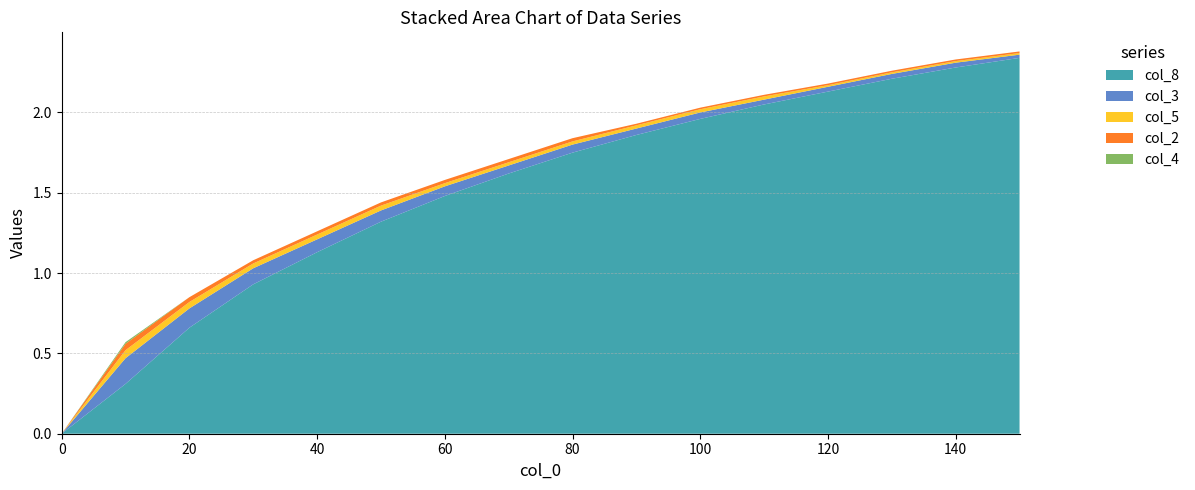

The value of col_8 at 60 is 0.3. True or false?

False